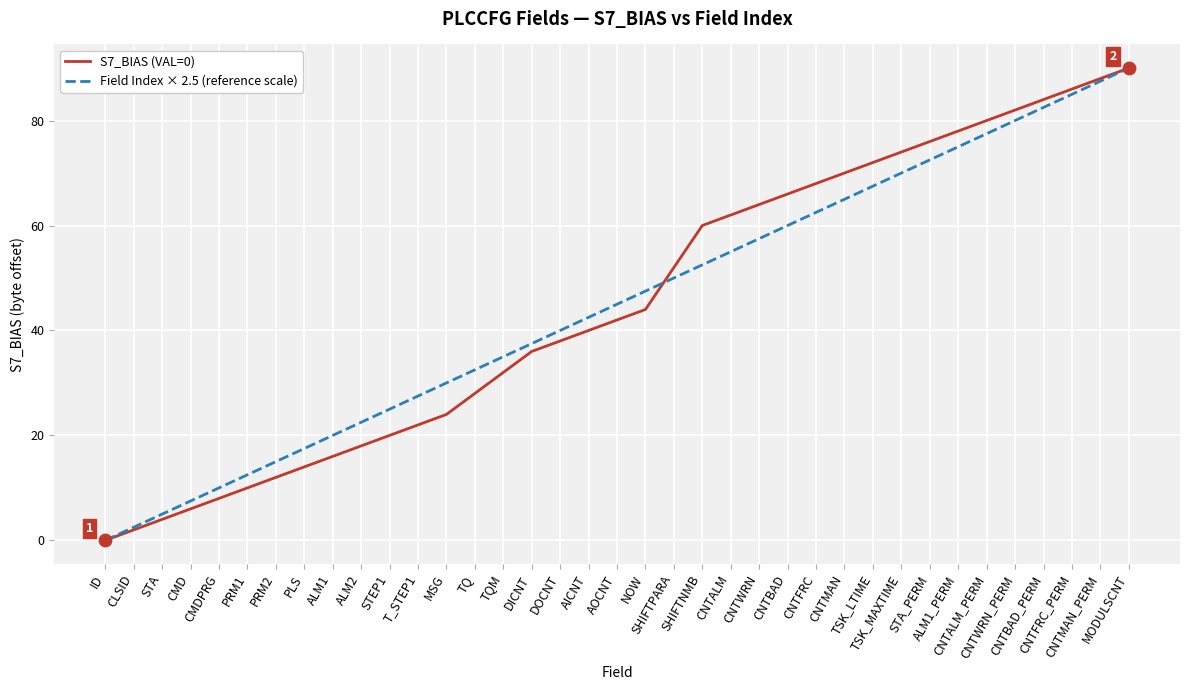

What are all the series names shown in the legend?

S7_BIAS (VAL=0), Field Index × 2.5 (reference scale)